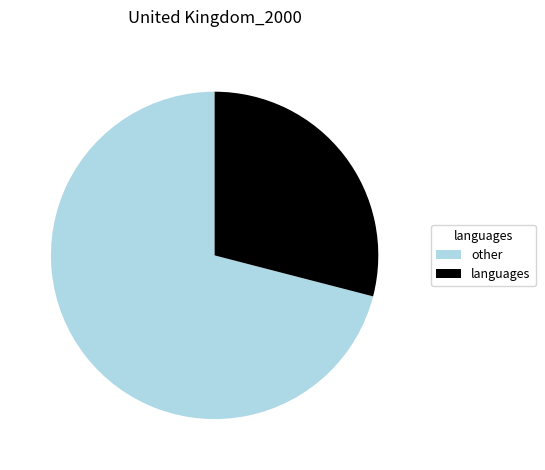

Is the sum of other and languages greater than half?

Yes